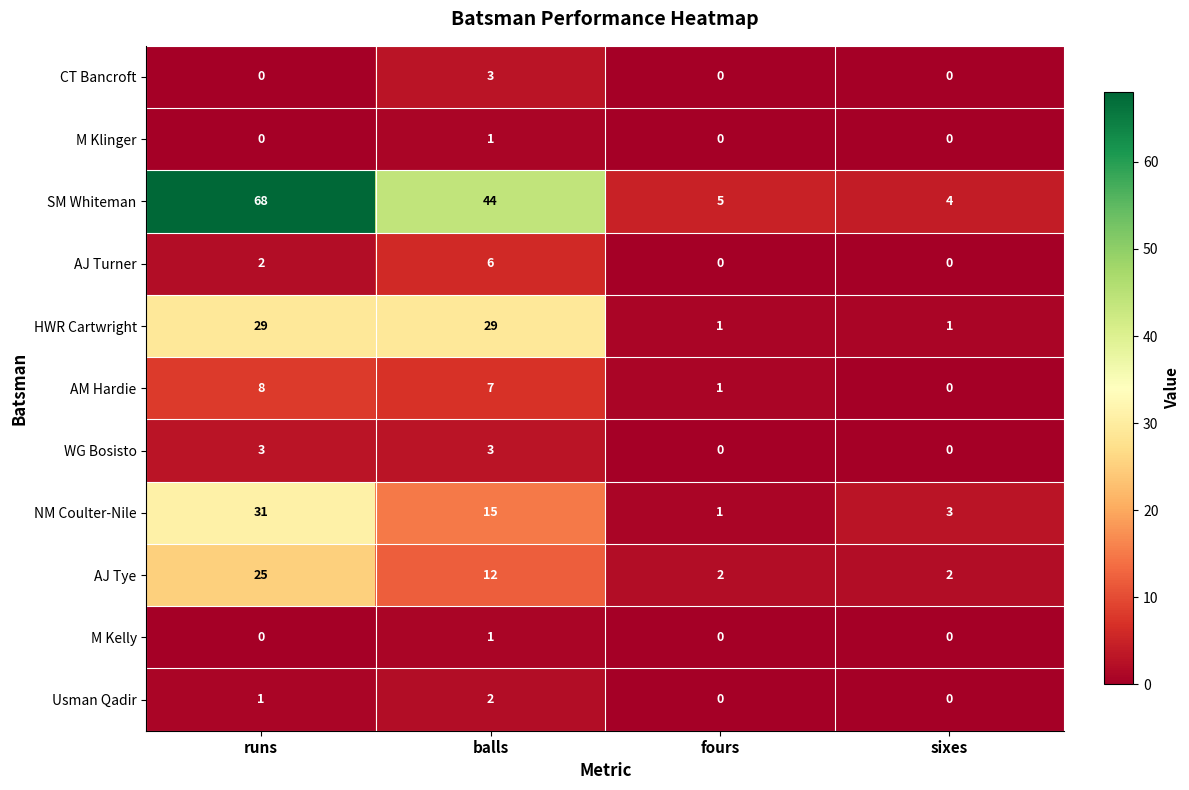

Between fours and sixes, which series saw the biggest shift?

NM Coulter-Nile